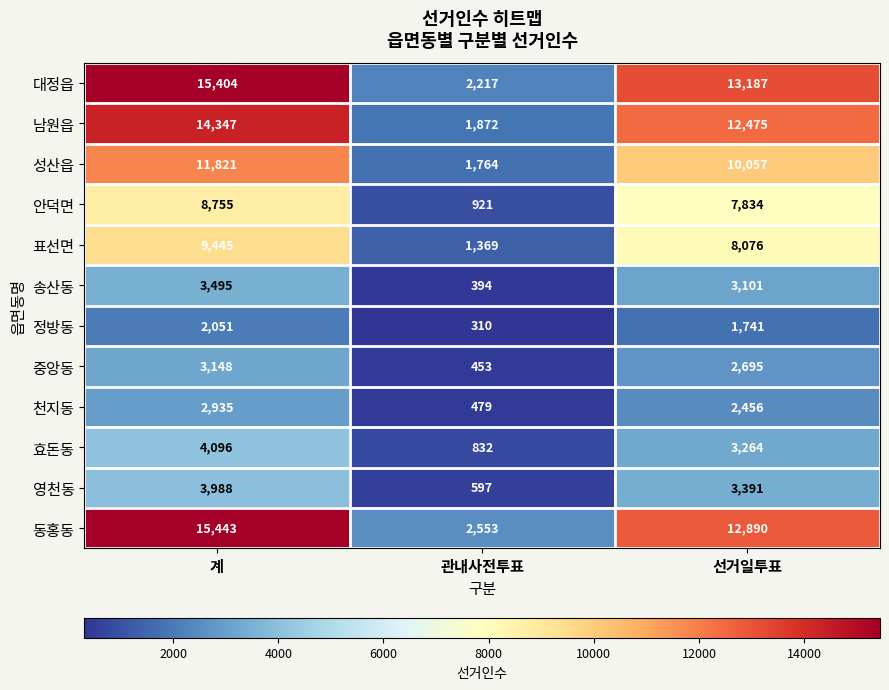

What is the minimum value shown in the chart?

310